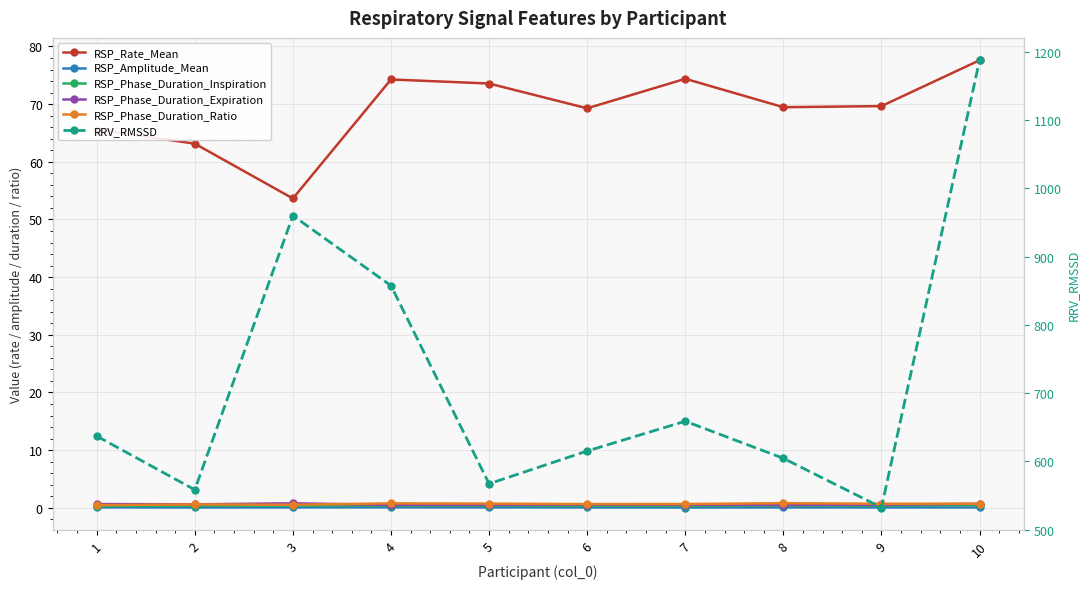

List the series in order of their peak value, highest first.

RRV_RMSSD, RSP_Rate_Mean, RSP_Phase_Duration_Ratio, RSP_Phase_Duration_Expiration, RSP_Phase_Duration_Inspiration, RSP_Amplitude_Mean